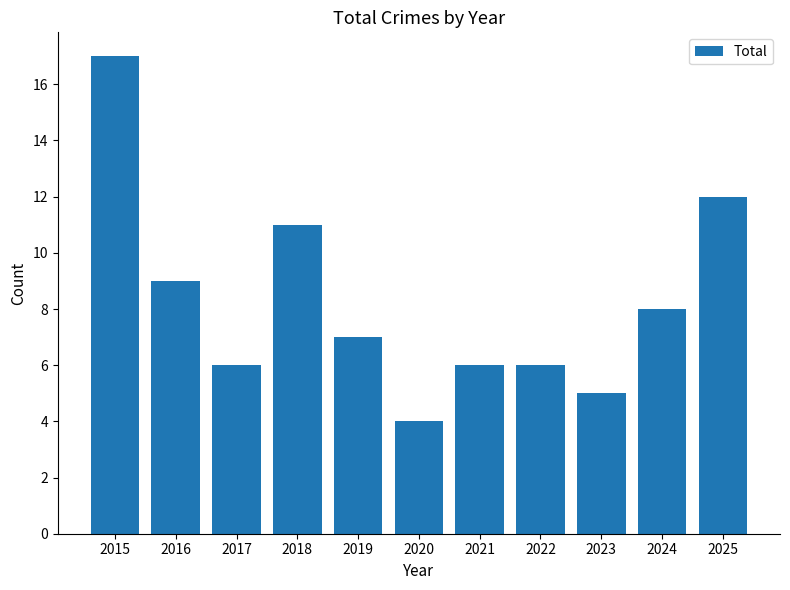

Is it true that the value at 2017 is 6?

True